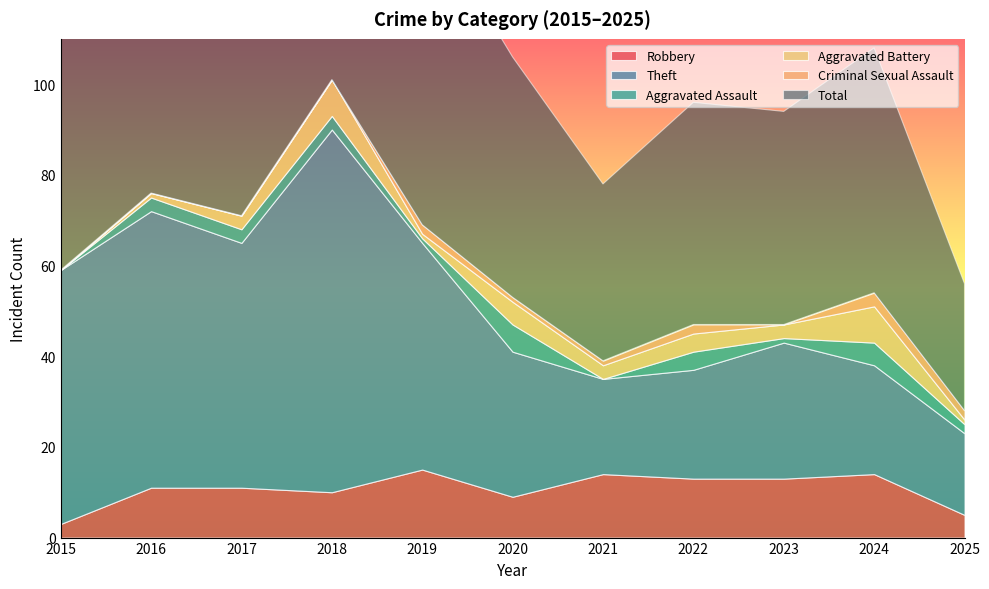

Reading right to left, what are all the values shown in this chart?

Robbery: 5	14	13	13	14	9	15	10	11	11	3
Theft: 18	24	30	24	21	32	50	80	54	61	56
Aggravated Assault: 2	5	1	4	0	6	1	3	3	3	0
Aggravated Battery: 1	8	3	4	3	5	1	8	3	1	0
Criminal Sexual Assault: 2	3	0	2	1	1	2	0	0	0	0
Total: 28	54	47	49	39	53	70	101	71	76	59